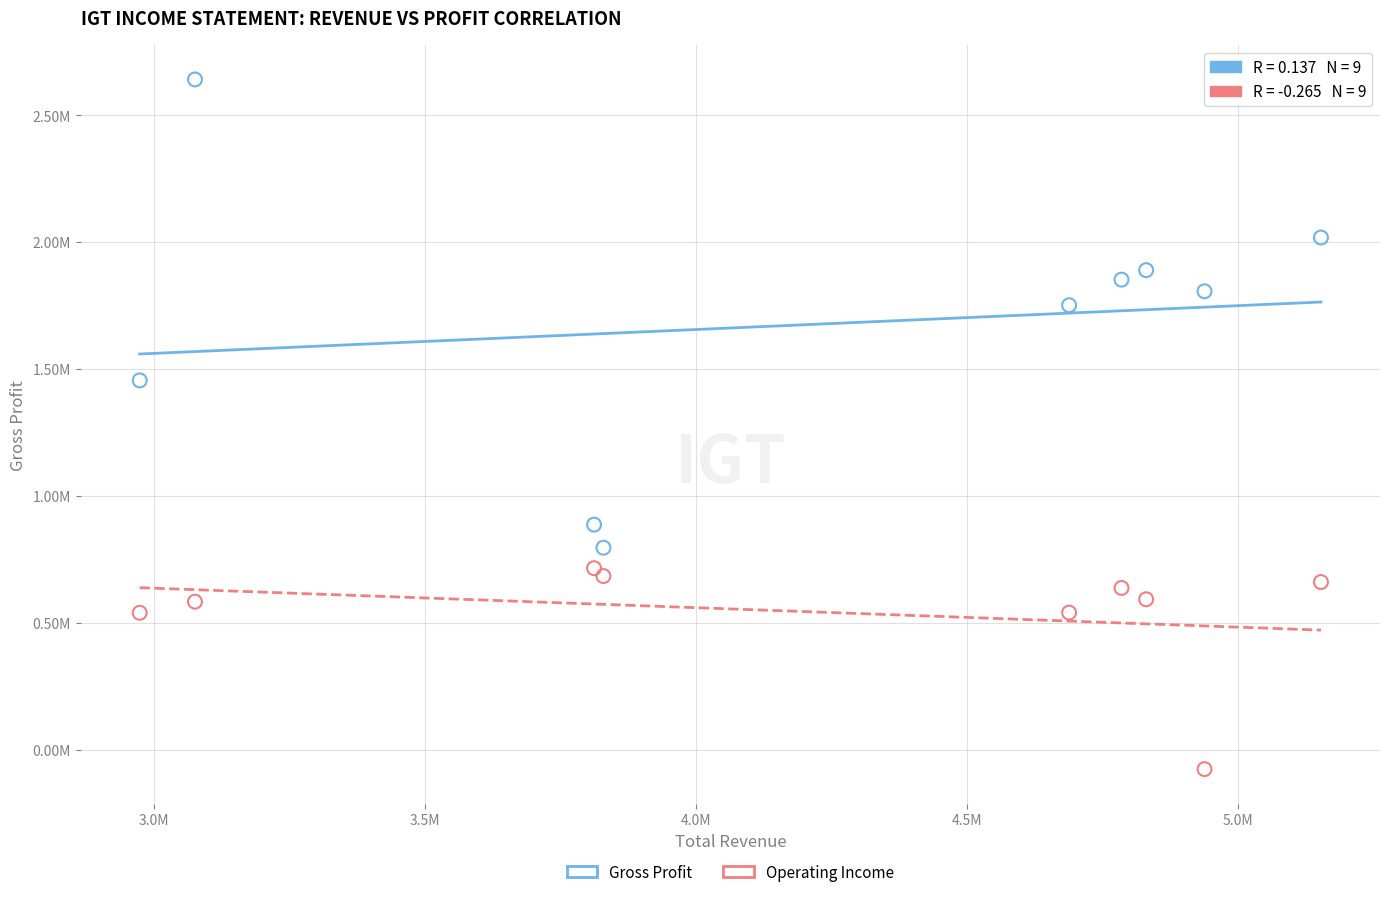

Which series reaches the minimum Y coordinate?

Operating Income